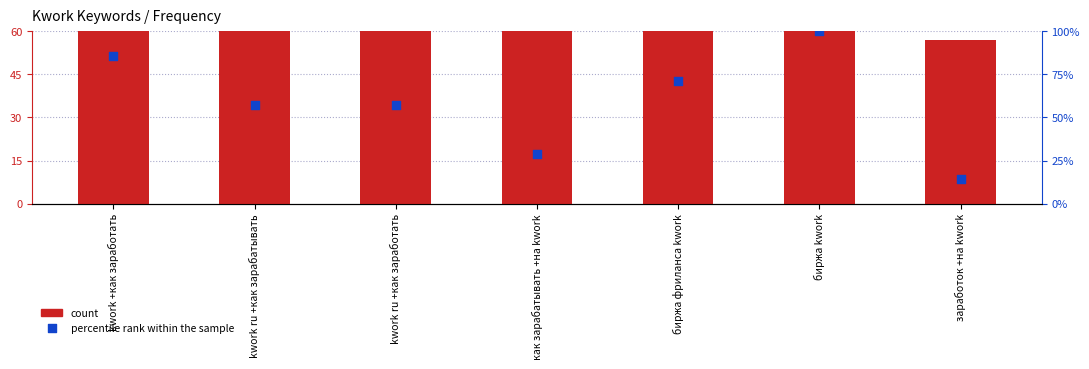

Which series has the largest total across all categories?

count